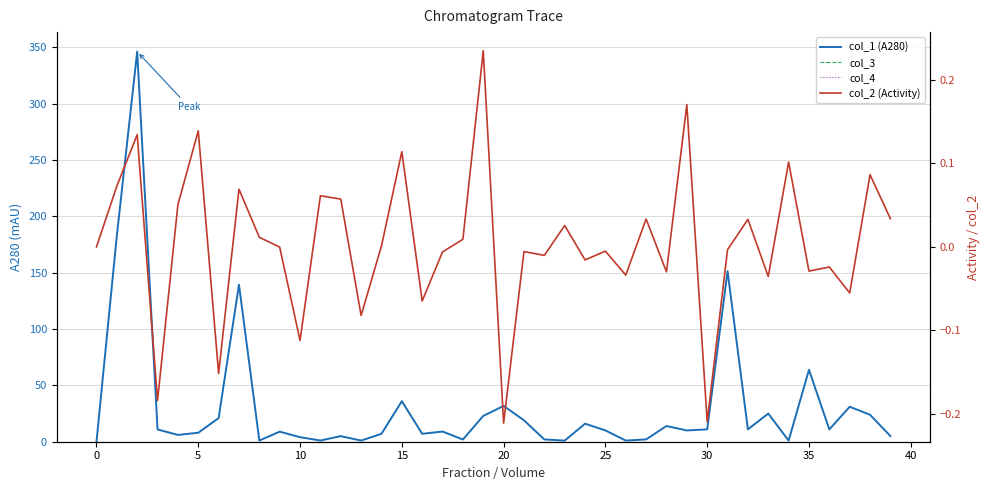

Between 20 and 25, which series saw the biggest shift?

col_1 (A280)